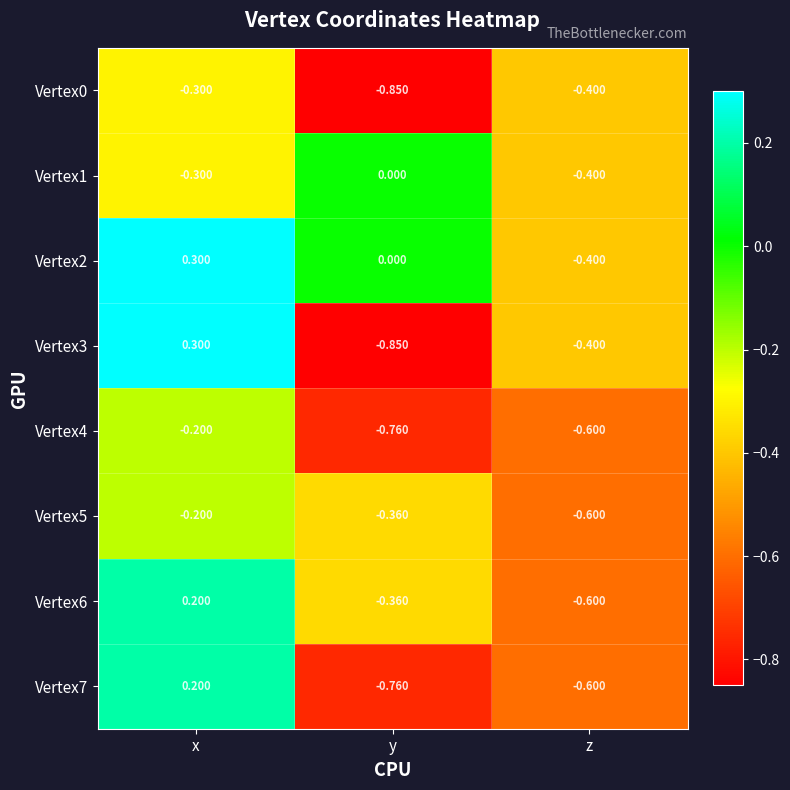

Rank the categories by Vertex0 value from highest to lowest.

x, z, y